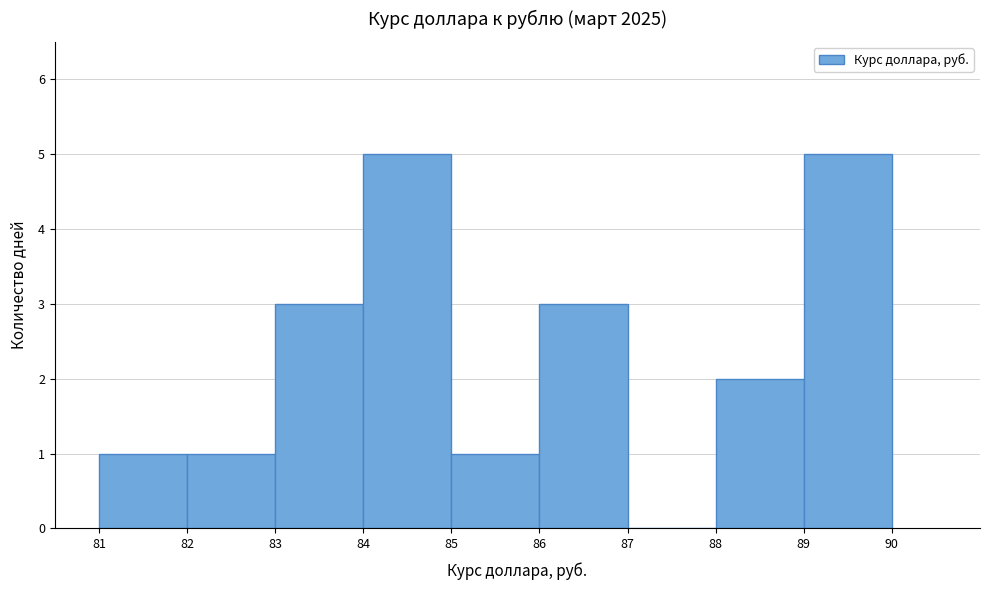

Reading left to right, transcribe this chart: for each bar, give the range it covers on the x-axis and its height. The values are not printed on the chart, so give them approximately, as read against the axis.

81 to 82: 1
82 to 83: 1
83 to 84: 3
84 to 85: 5
85 to 86: 1
86 to 87: 3
87 to 88: 0
88 to 89: 2
89 to 90: 5